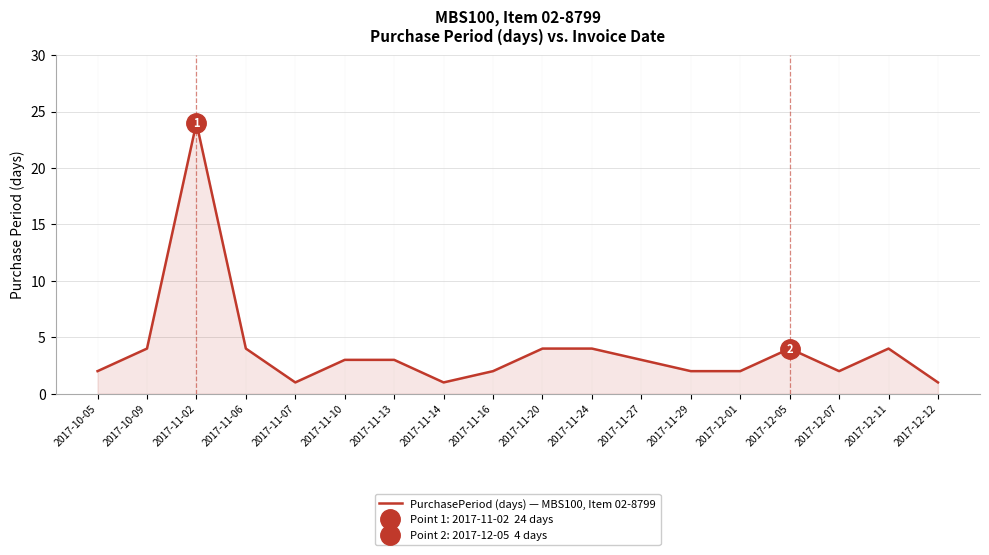

How many points are lower than both their immediate neighbors (excluding endpoints)?

3